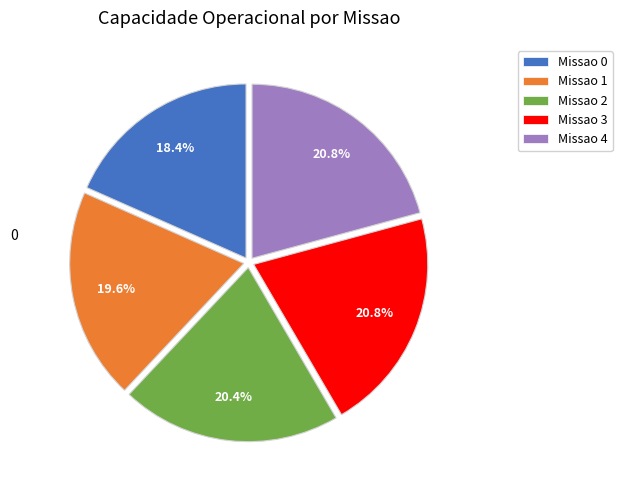

What is the smallest slice in the pie chart?

Missao 0